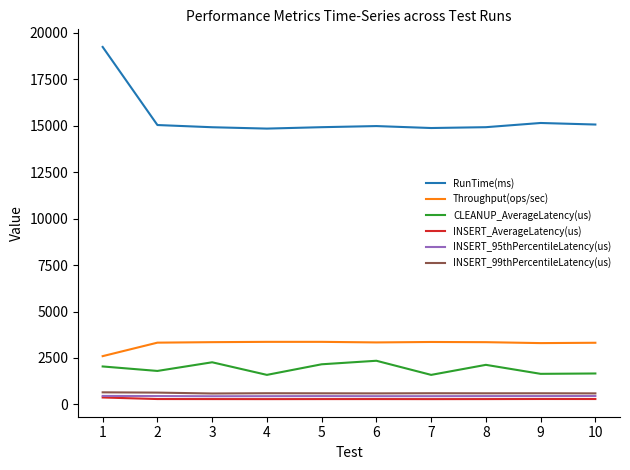

How many values in the INSERT_99thPercentileLatency(us) series are below 602?

5